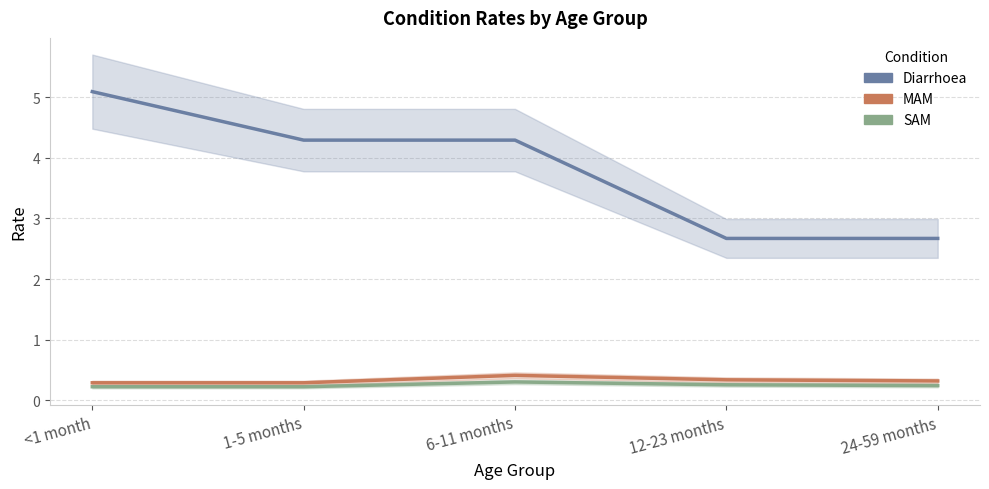

How many values in the Diarrhoea series are below 4?

2